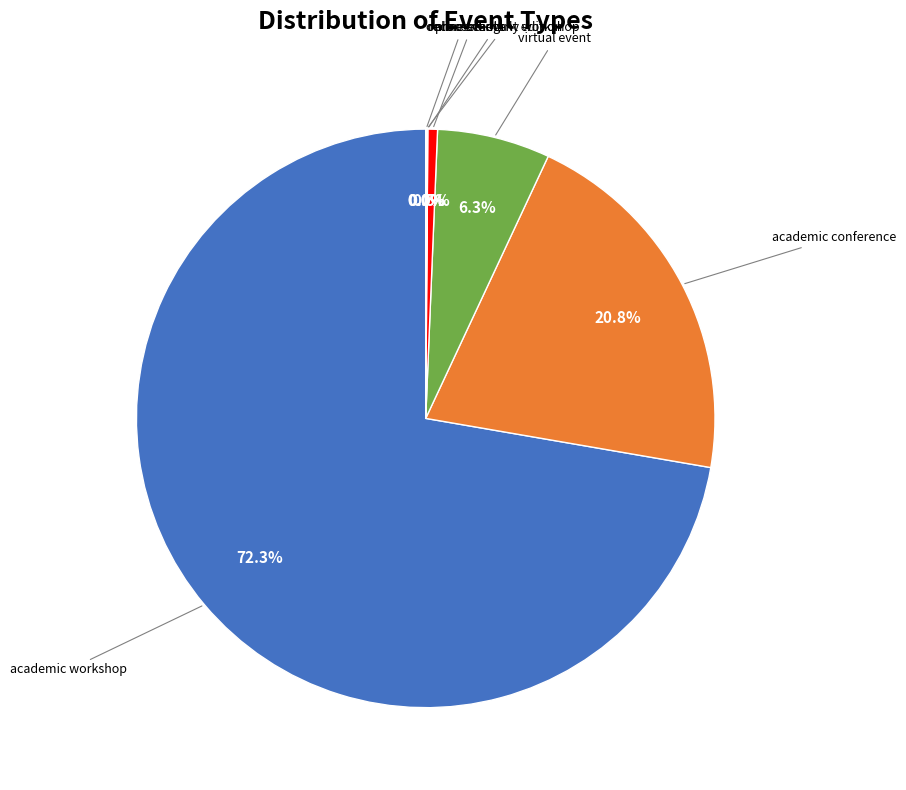

Does any single category account for the majority?

Yes